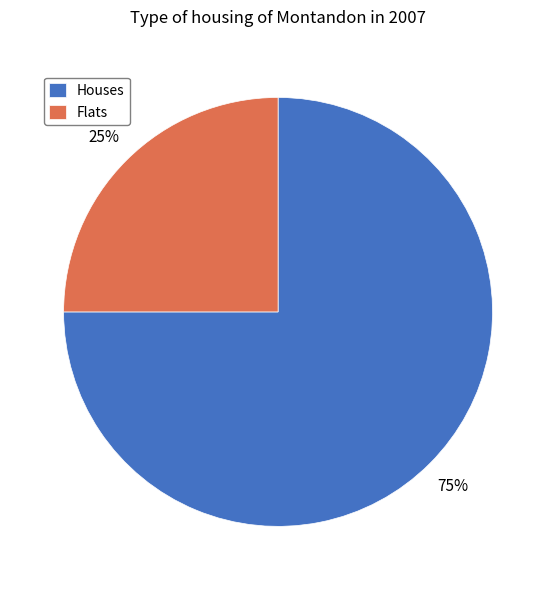

Which slice is the largest?

Houses